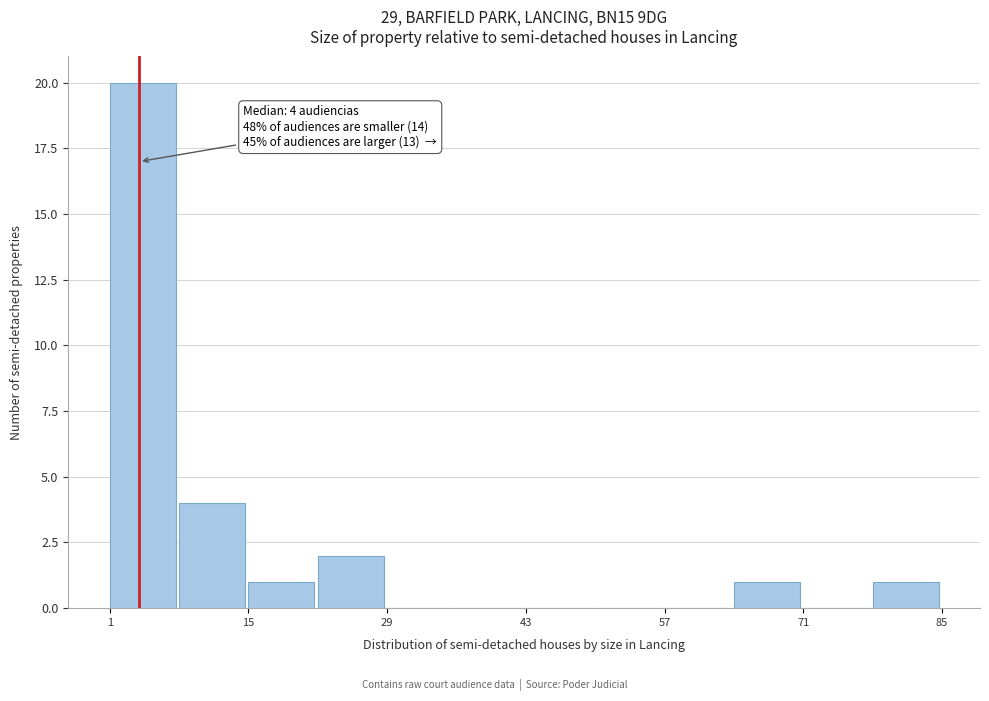

Around what value on the x-axis is the tallest bar? Give the approximate position of its centre, as read against the axis.

4